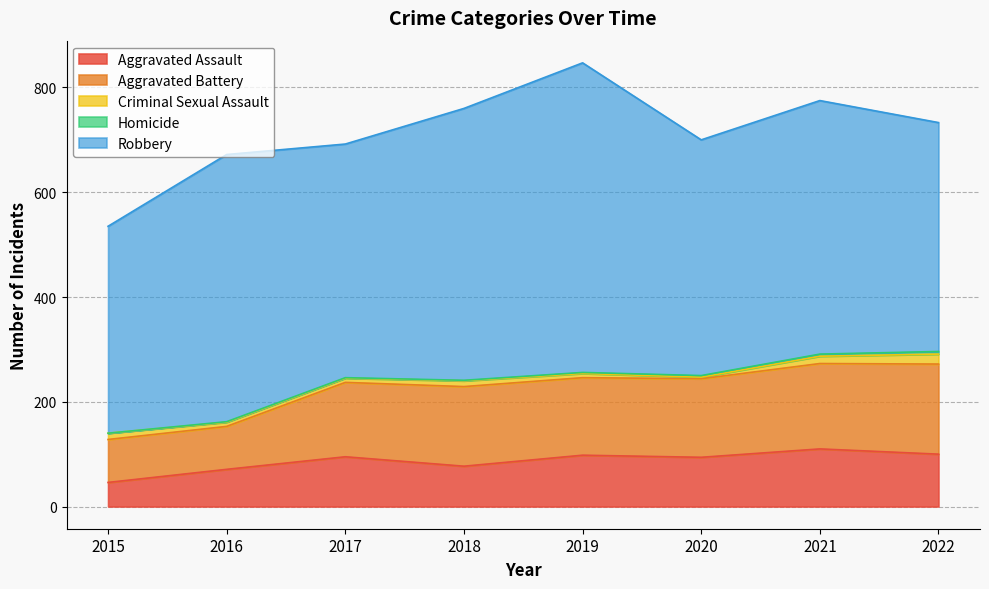

The value of Aggravated Battery at 2022 is 172. True or false?

True